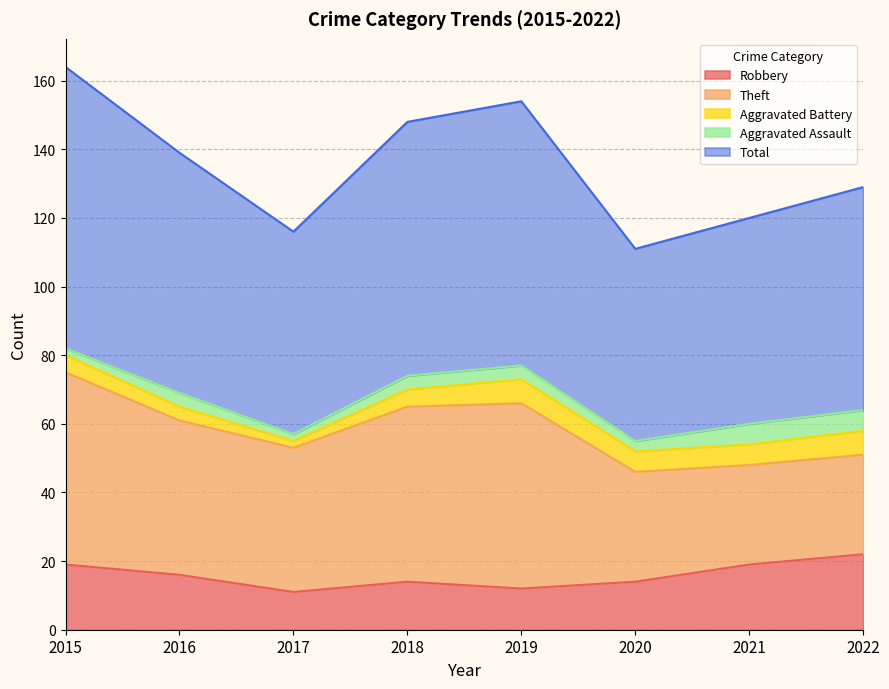

How many series are shown in this chart?

5